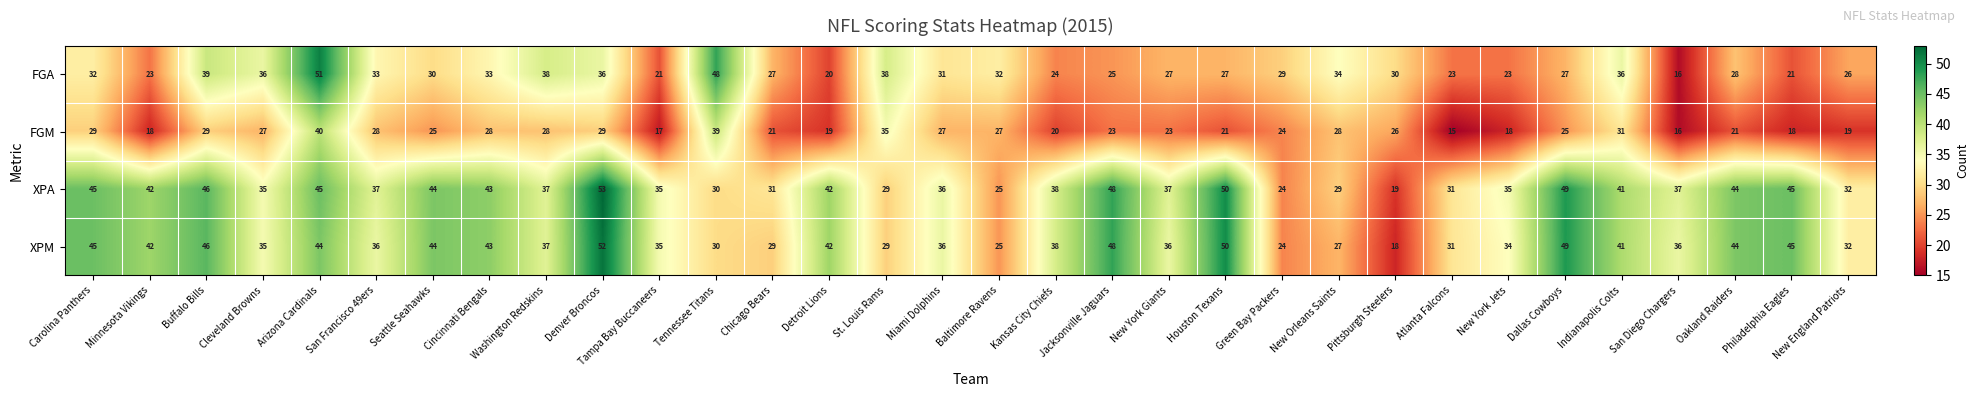

How many distinct data groups are displayed?

4